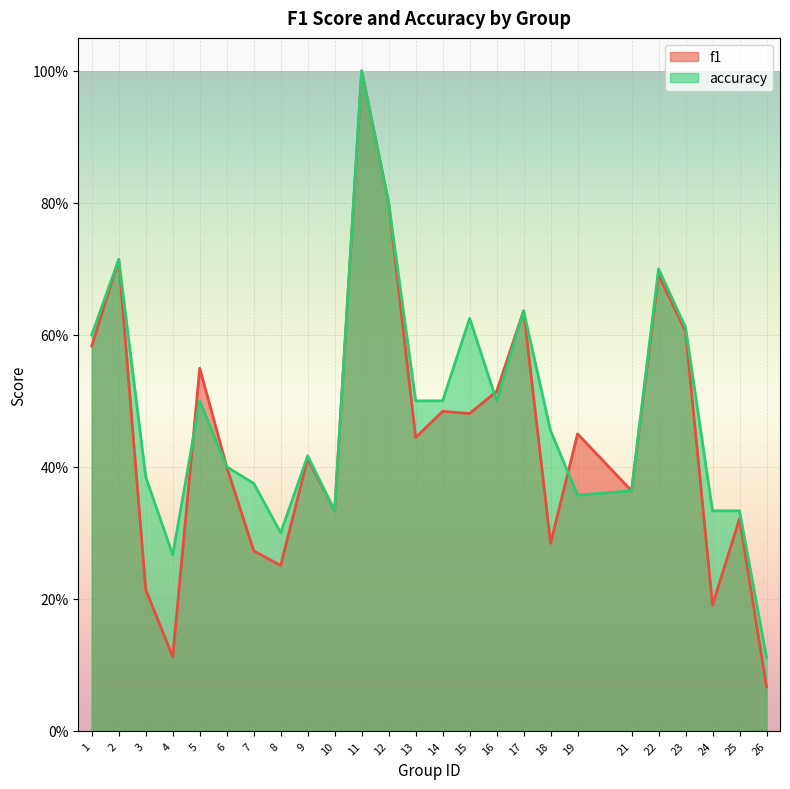

How many lines are shown in the chart?

2